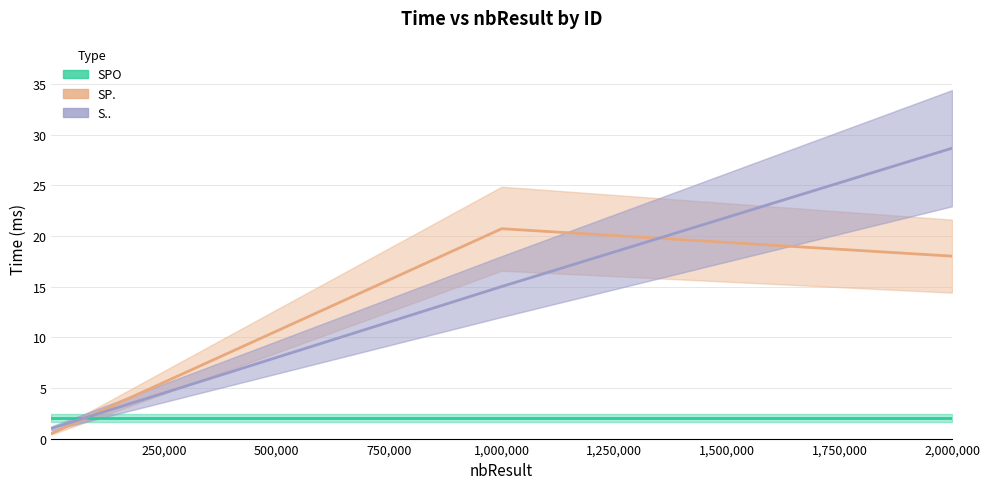

What is the average value of the SP. series?

13.1